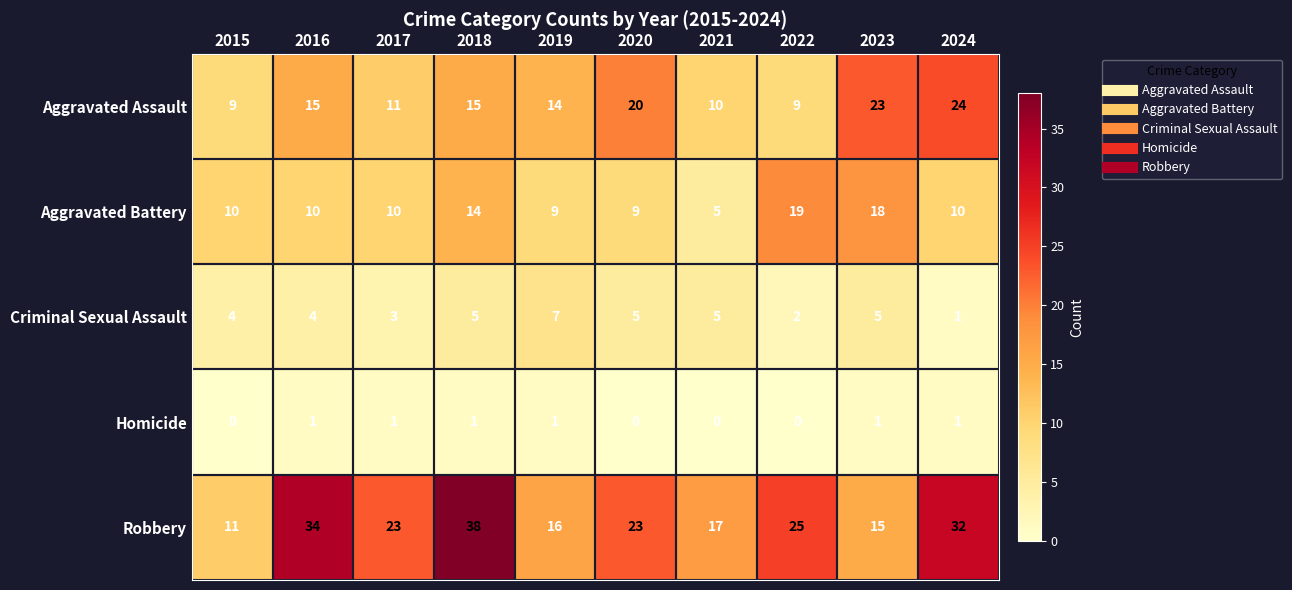

What is the sum of all Aggravated Battery values?

114